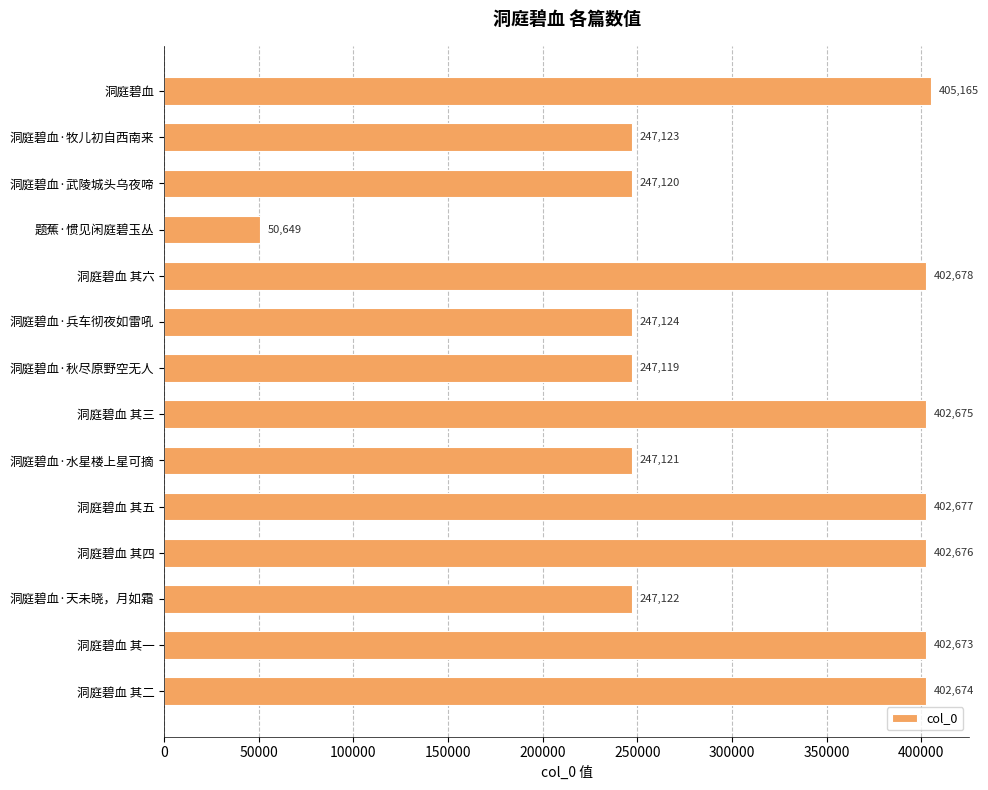

What is the change in value from 题蕉·惯见闲庭碧玉丛 to 洞庭碧血·兵车彻夜如雷吼?

+196475